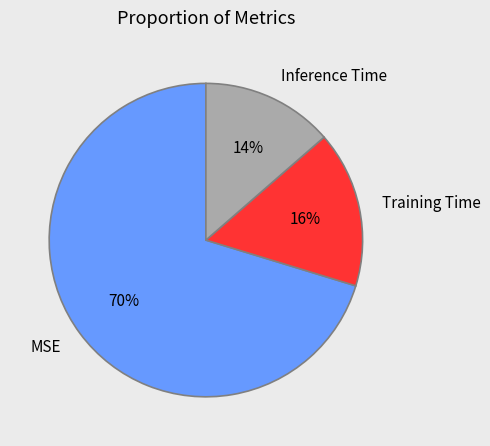

Is the sum of MSE and Training Time greater than half?

Yes